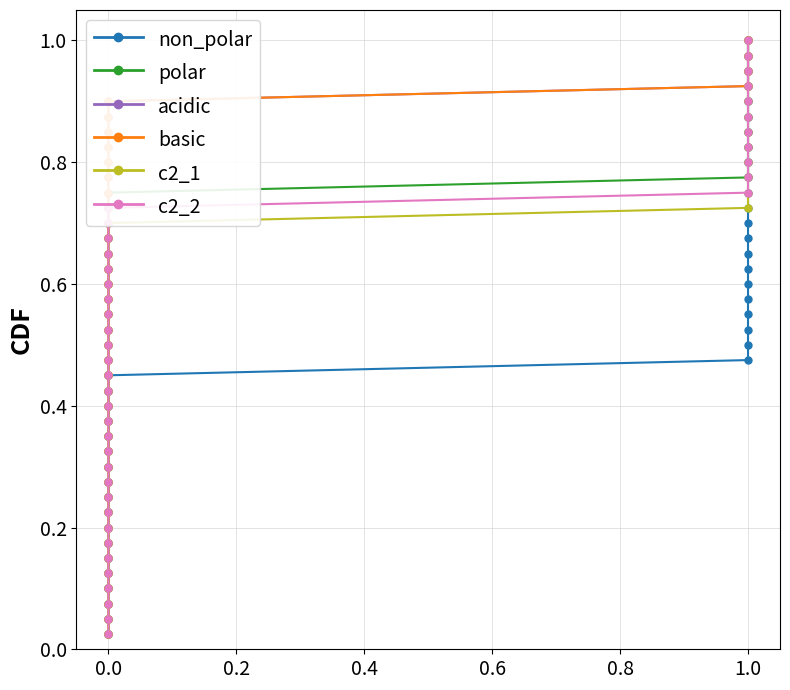

What is the value of the non_polar point at the 28th from the left?

0.7